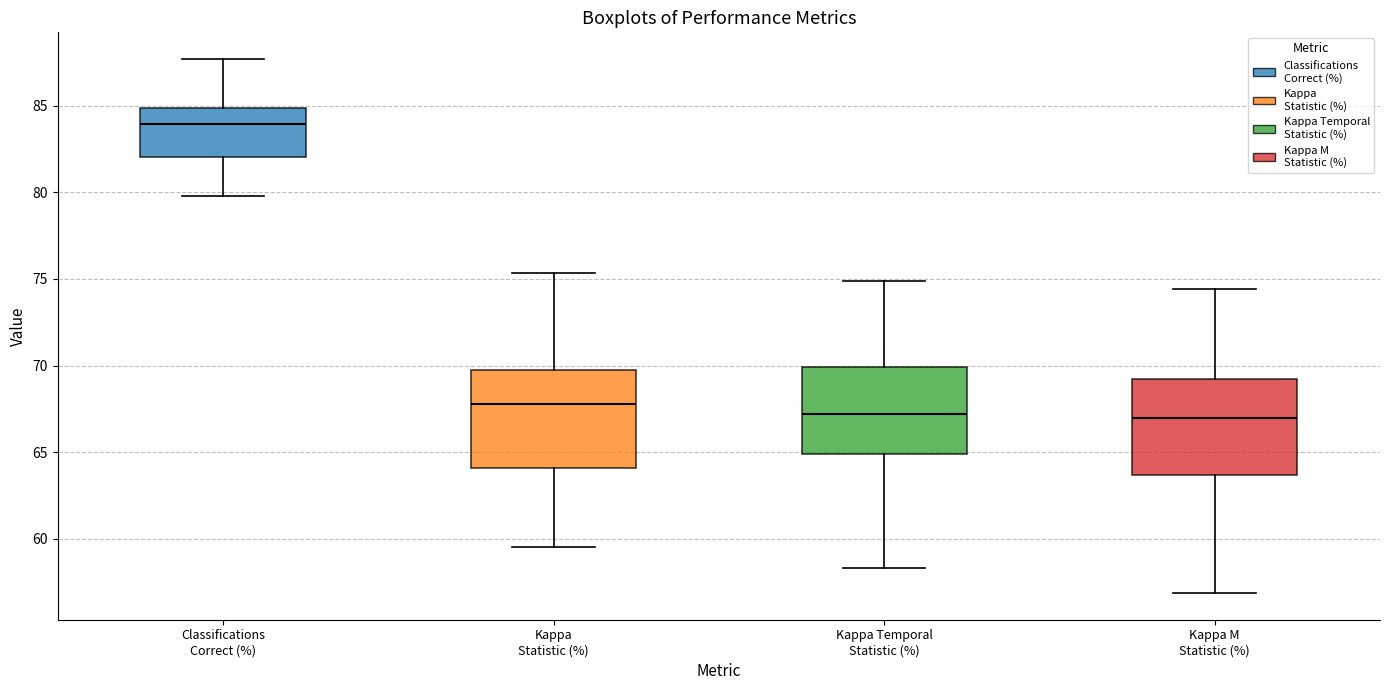

Reading left to right, transcribe this box plot: for each box, give where its median line is, the range the box spans, and where its two whiskers end, as read against the y-axis. The values are not printed on the chart, so give them approximately, as read against the axis.

Classifications Correct (%): median 84.0, box 82.0 to 85.0, whiskers 80.0 to 87.5
Kappa Statistic (%): median 68.0, box 64.0 to 69.5, whiskers 59.5 to 75.5
Kappa Temporal Statistic (%): median 67.0, box 65.0 to 70.0, whiskers 58.5 to 75.0
Kappa M Statistic (%): median 67.0, box 63.5 to 69.0, whiskers 57.0 to 74.5